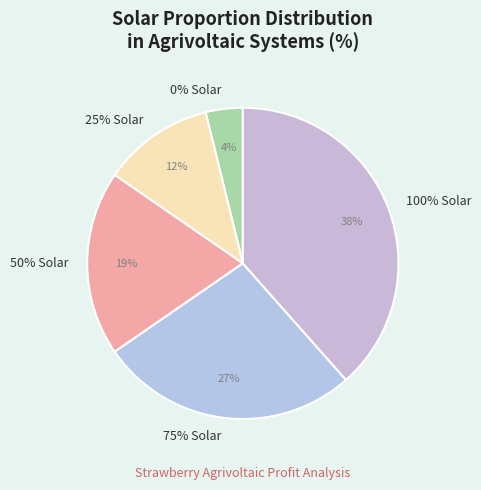

To the nearest percent, what percentage of the pie is 0% Solar?

4%